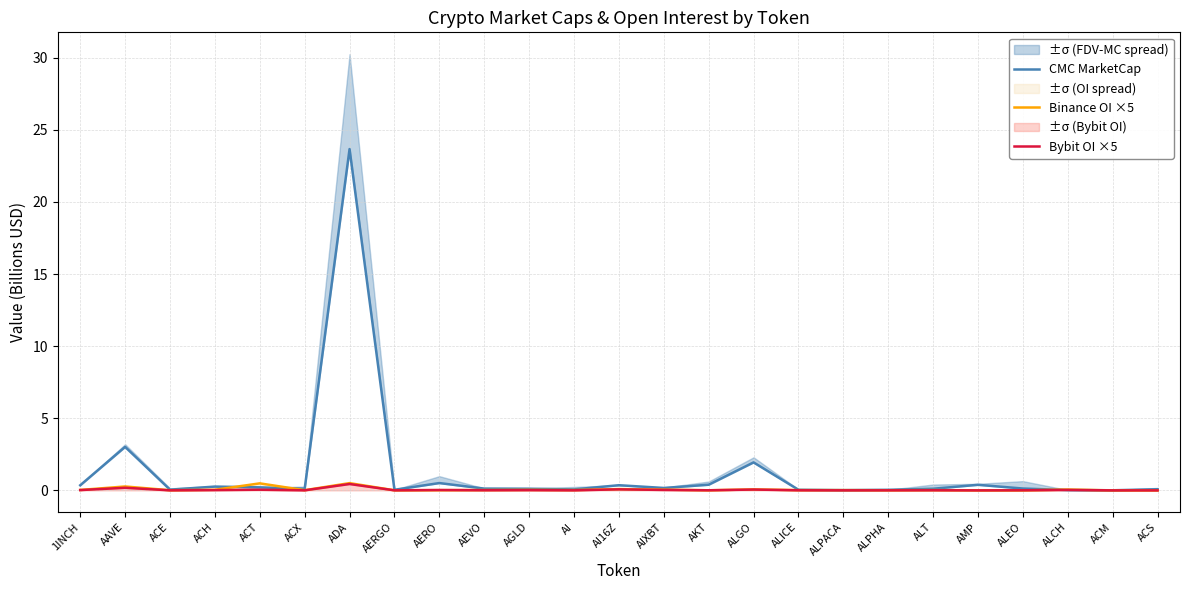

Between which two adjacent categories do Bybit OI ×5 and Binance OI ×5 first intersect?

AERGO and AERO